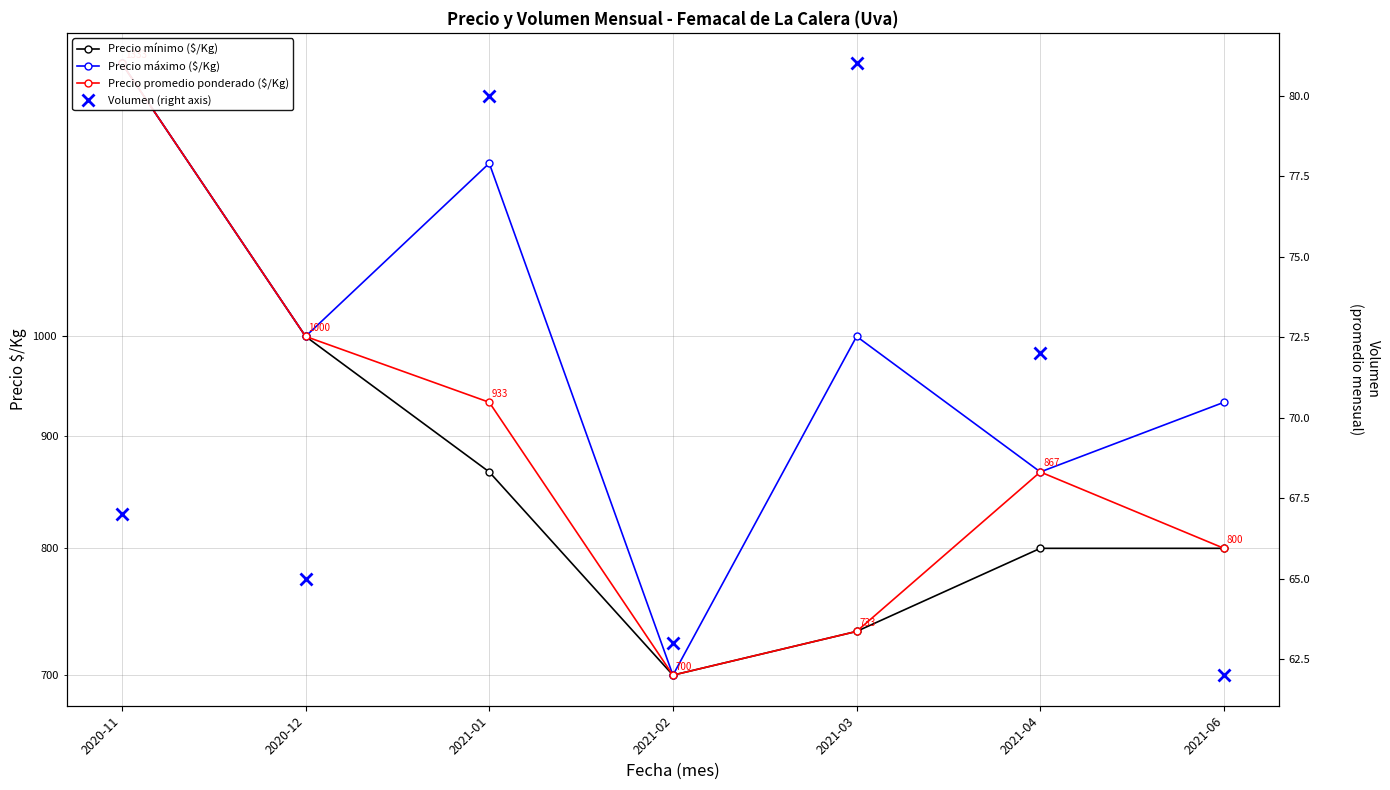

True or false: Precio máximo ($/Kg) and Precio mínimo ($/Kg) cross at least once.

False